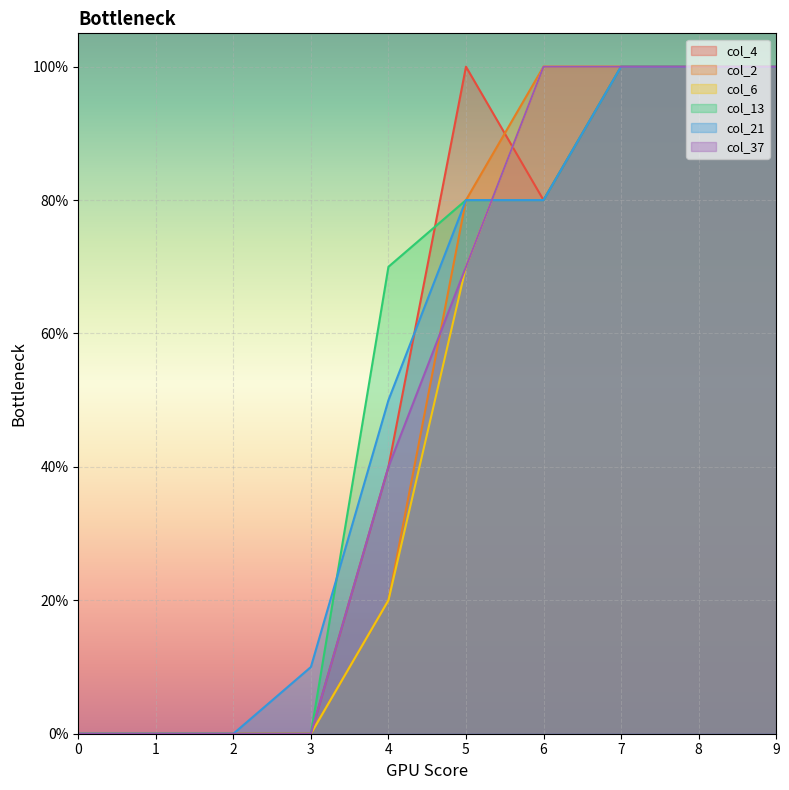

Between 5 and 9, which series saw the biggest shift?

col_6